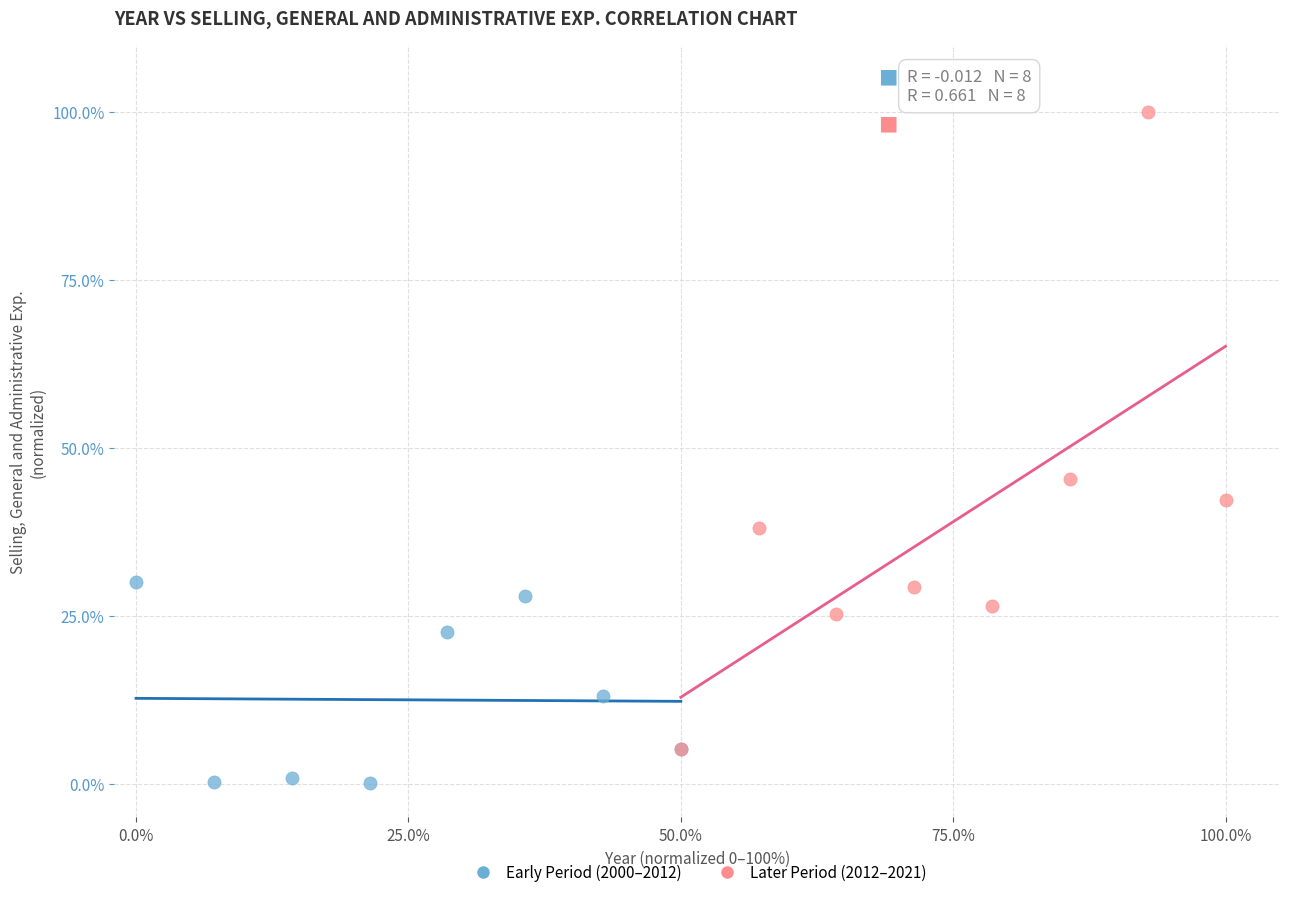

Which series contains the lowest Y value?

Early Period (2000–2012)